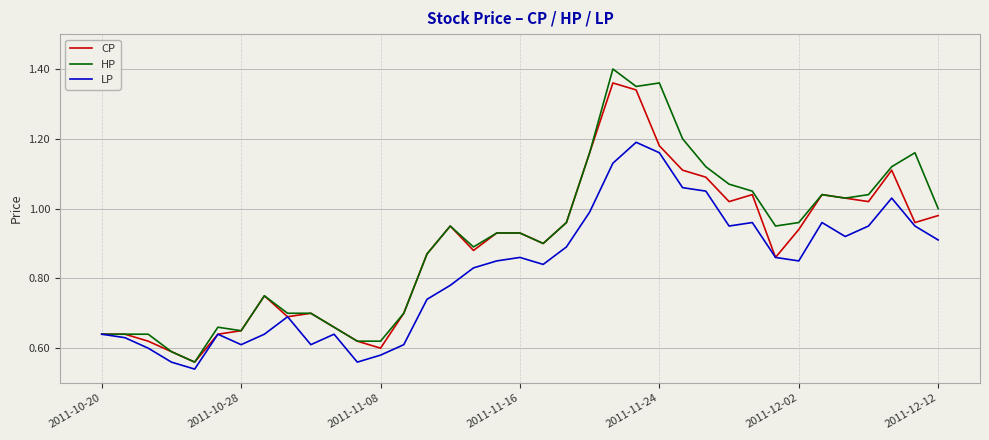

List the series in order of their peak value, lowest first.

LP, CP, HP